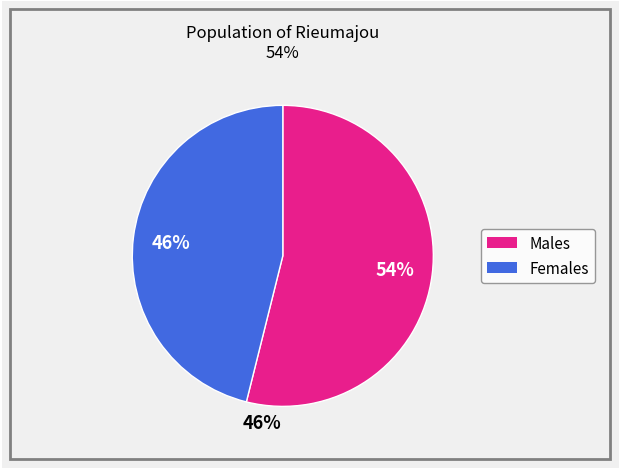

Is there any slice that represents more than half of the pie?

Yes